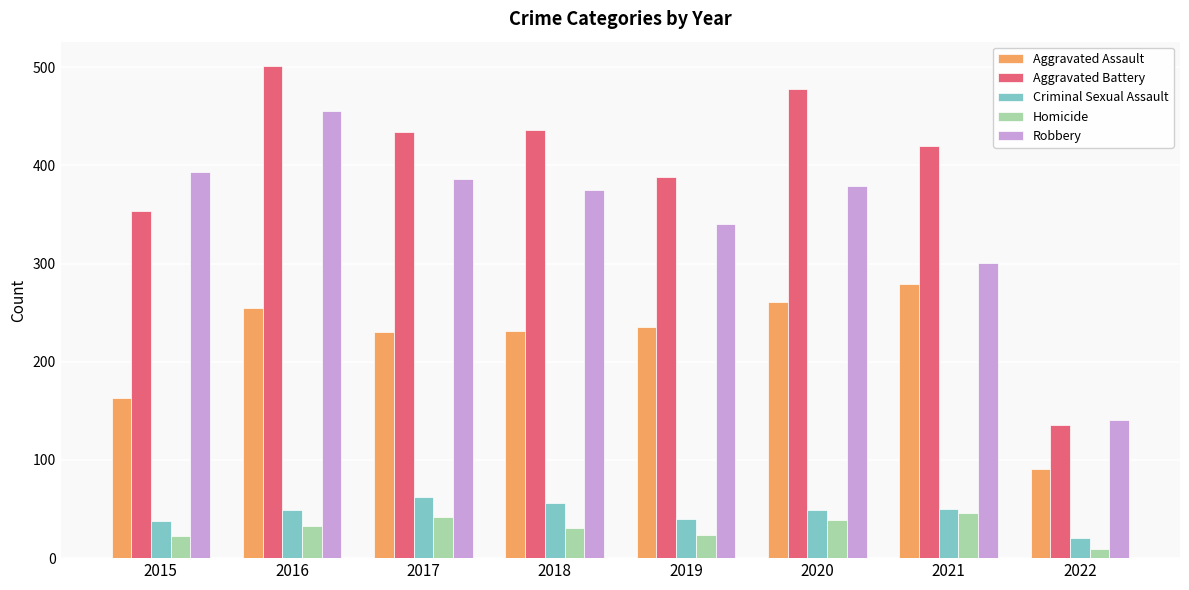

Rank the series at 2016 from highest to lowest value.

Aggravated Battery, Robbery, Aggravated Assault, Criminal Sexual Assault, Homicide